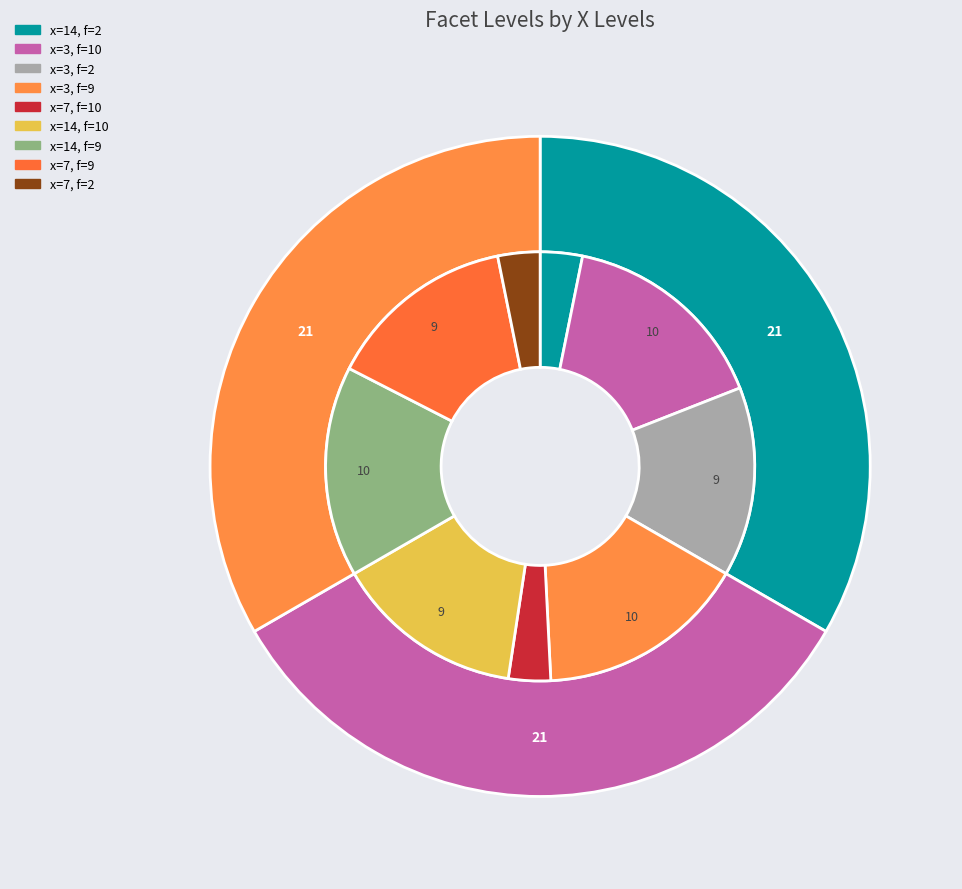

Which category has the biggest portion of the pie?

3